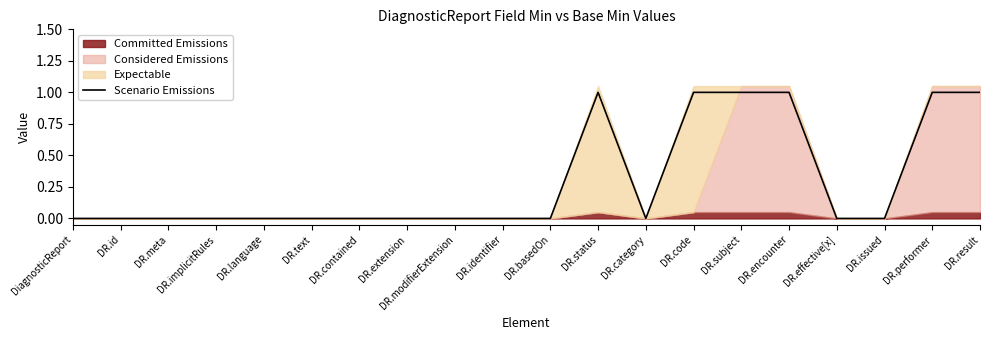

Reading right to left, what are all the values shown in this chart?

1	1	0	0	1	1	1	0	1	0	0	0	0	0	0	0	0	0	0	0